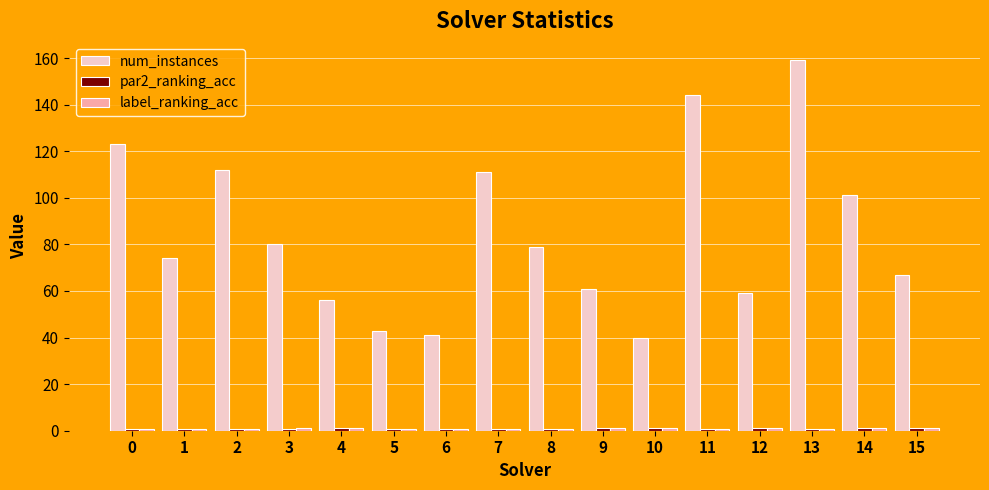

Between 2 and 10, which series saw the biggest shift?

num_instances